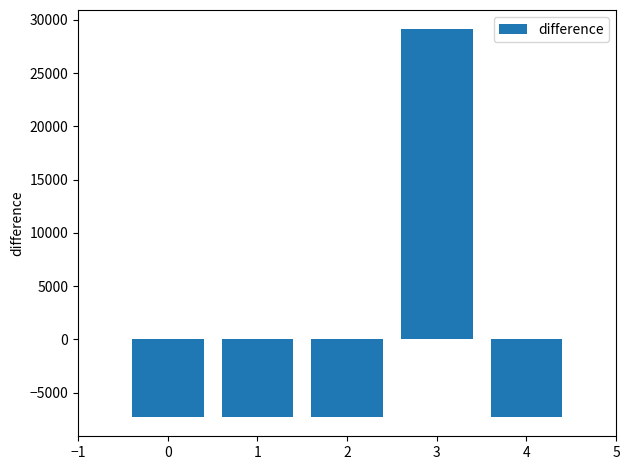

The chart shows a value of 12814 at 2. True or false?

False